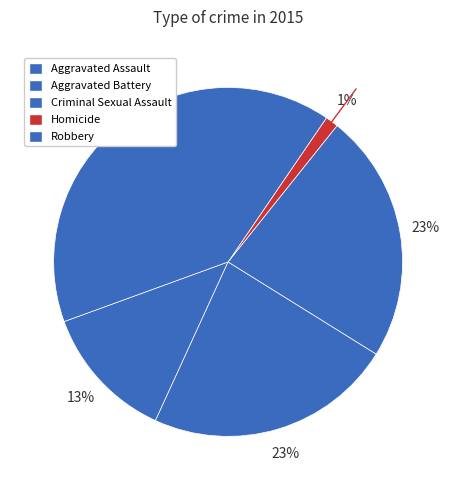

True or false: Homicide accounts for 1% of the total.

True